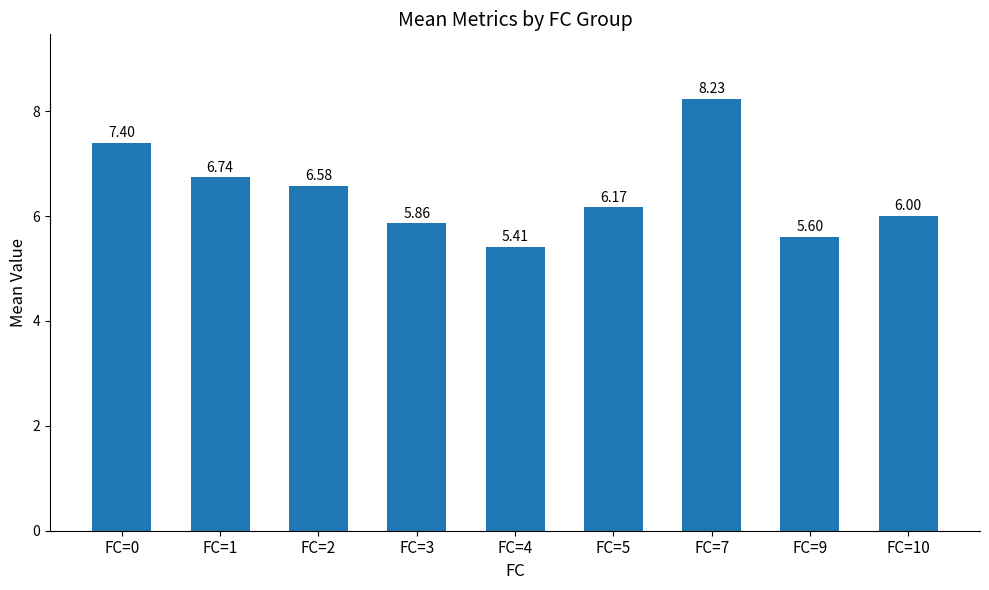

What is the sum of the values at FC=3 and FC=10?

11.9